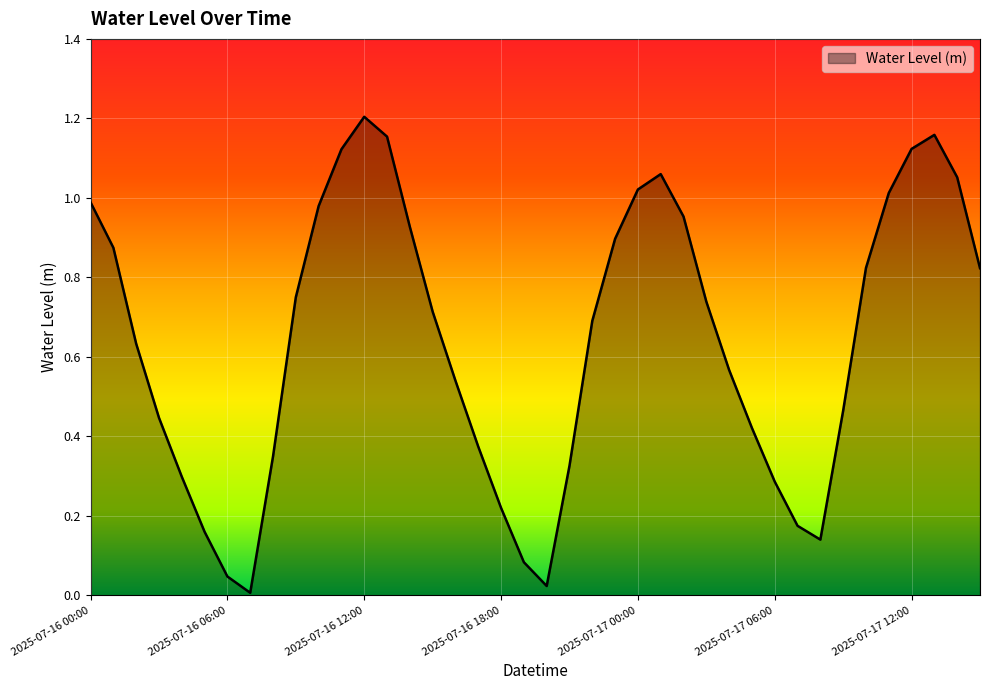

How many lines are shown in the chart?

1